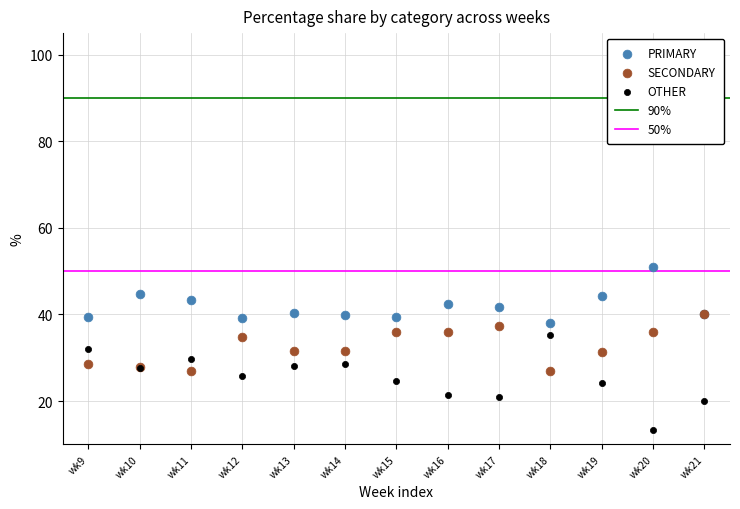

Which series contains the highest Y value?

PRIMARY